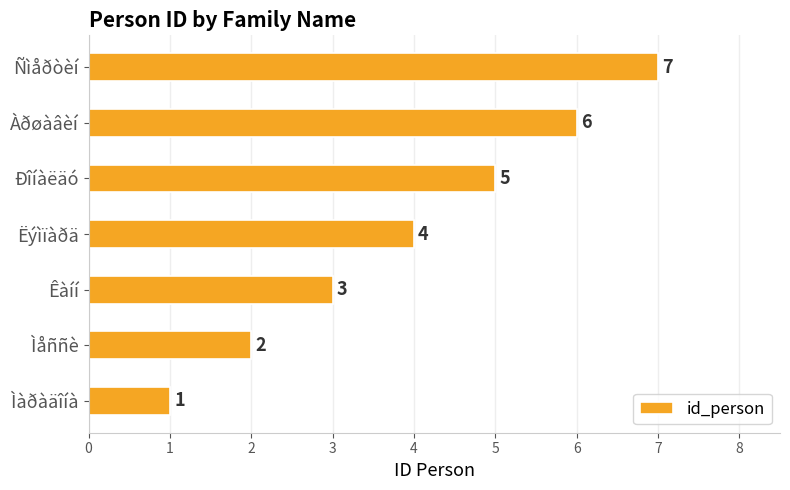

What is the change in value from Êàíí to Àðøàâèí?

+3